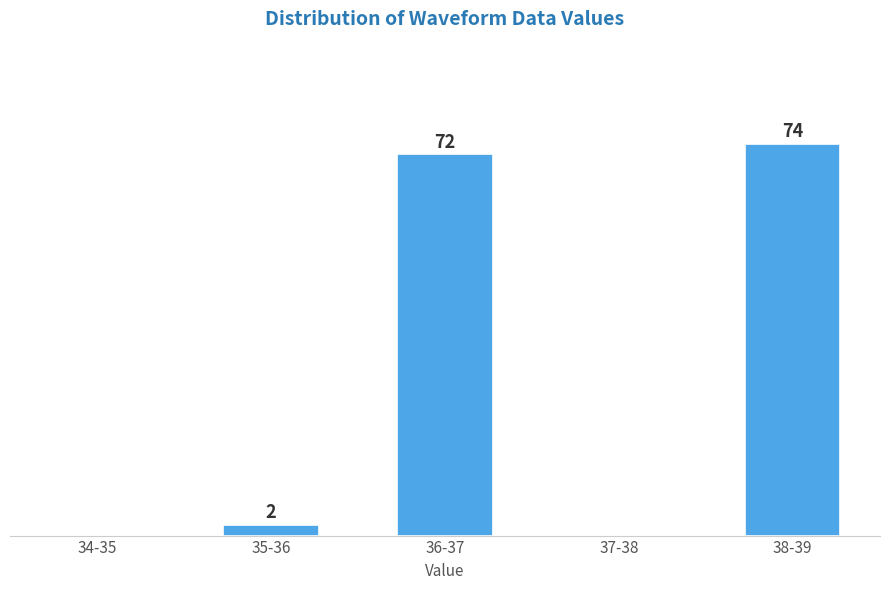

At which category does the chart reach its peak across all series?

38-39